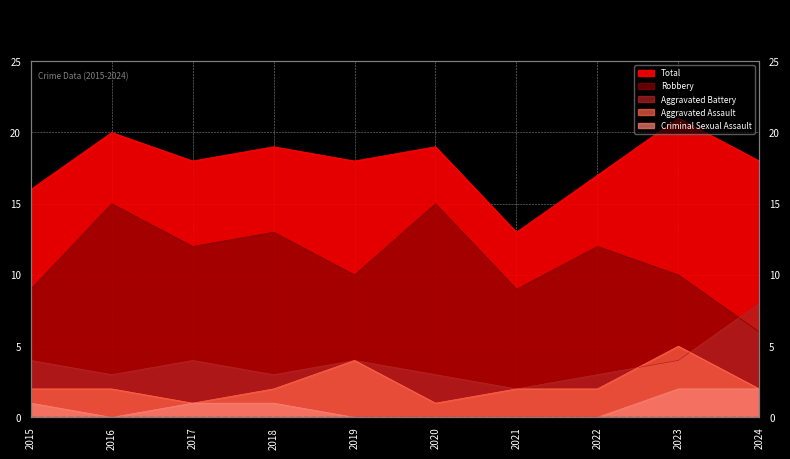

What is the difference between the second highest and second lowest values in the Robbery series?

6